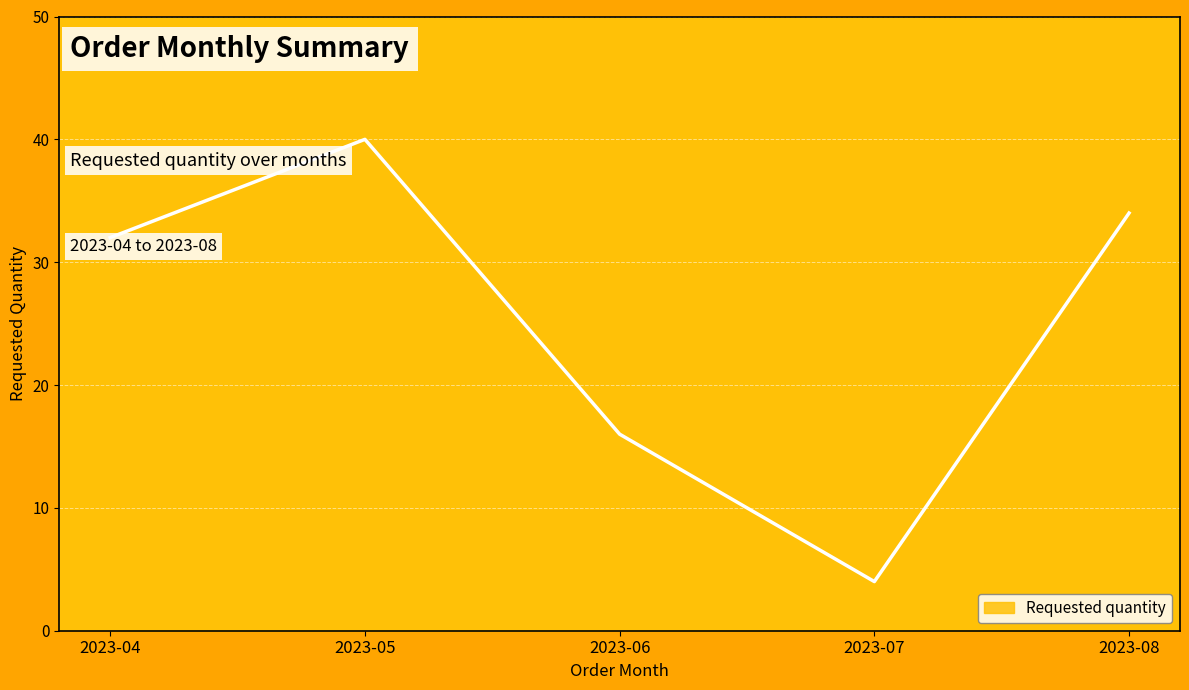

At which label is the value closest to 22?

2023-06